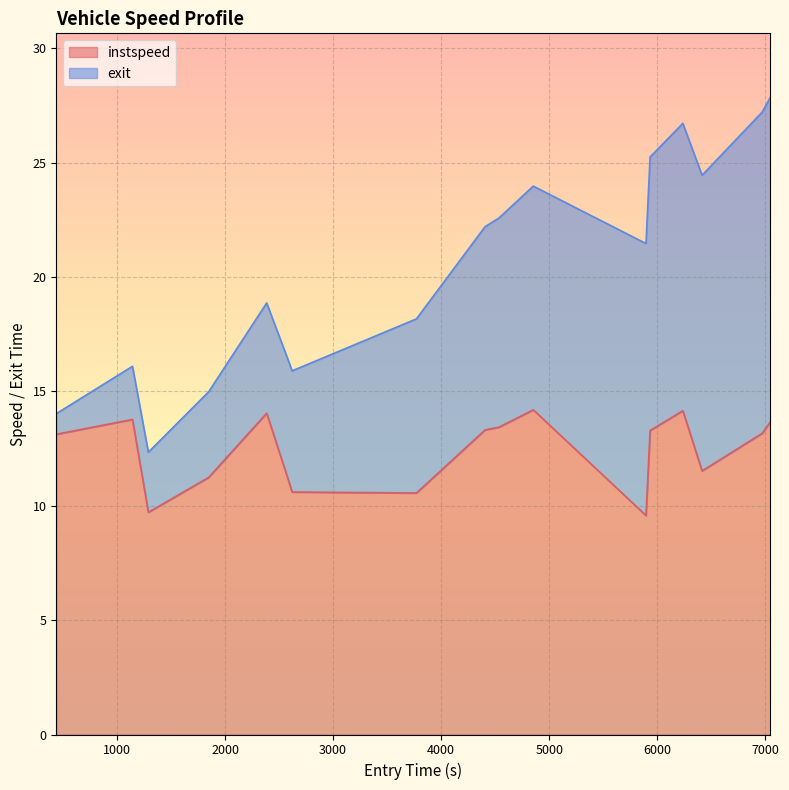

What is the highest value of the instspeed series?

14.2